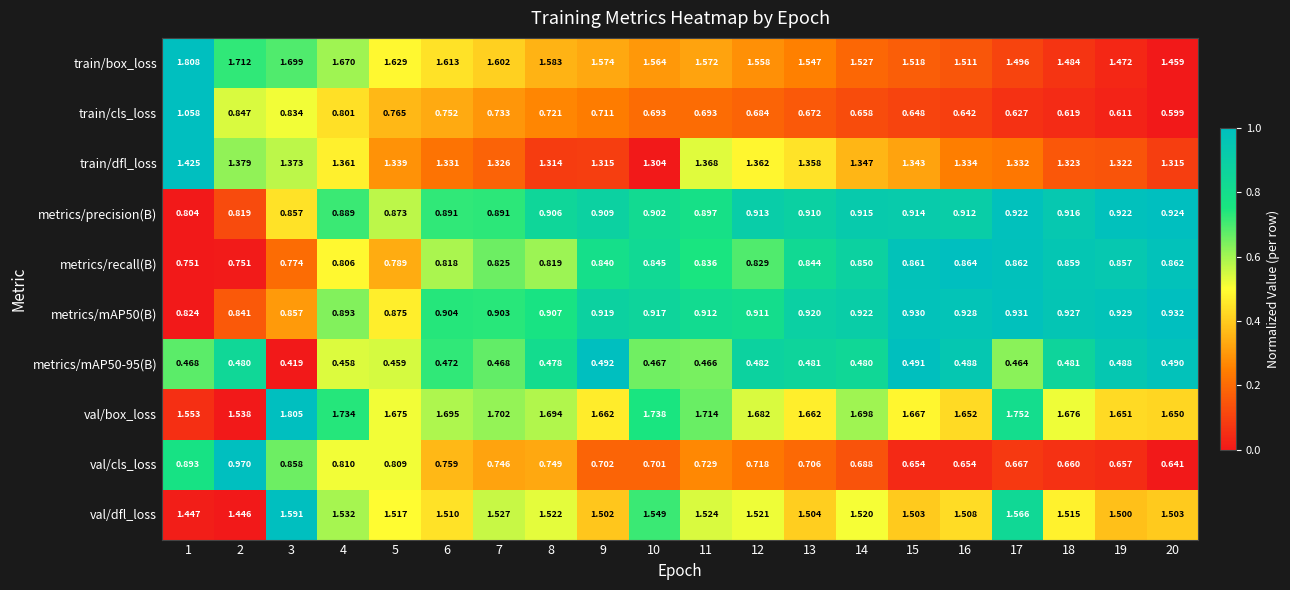

List the series in order of their peak value, highest first.

train/box_loss, val/box_loss, val/dfl_loss, train/dfl_loss, train/cls_loss, val/cls_loss, metrics/mAP50(B), metrics/precision(B), metrics/recall(B), metrics/mAP50-95(B)